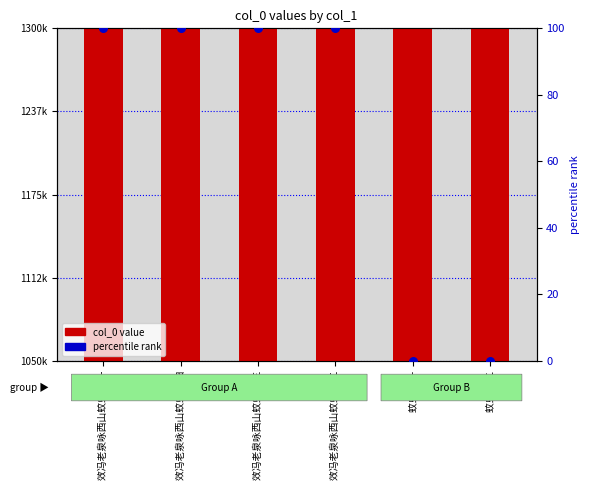

What are all the series names shown in the legend?

col_0 value, percentile rank